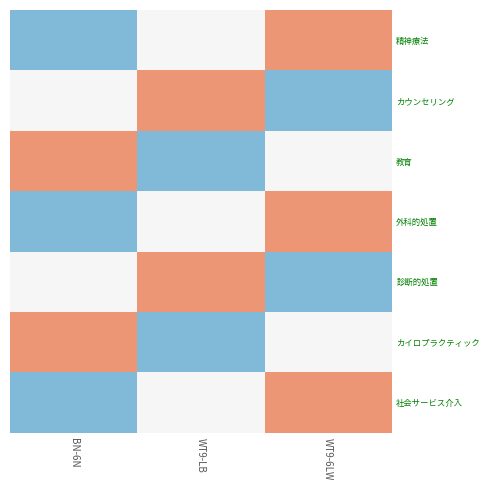

Between WT9-LB and WT9-6LW, which is larger?

WT9-6LW